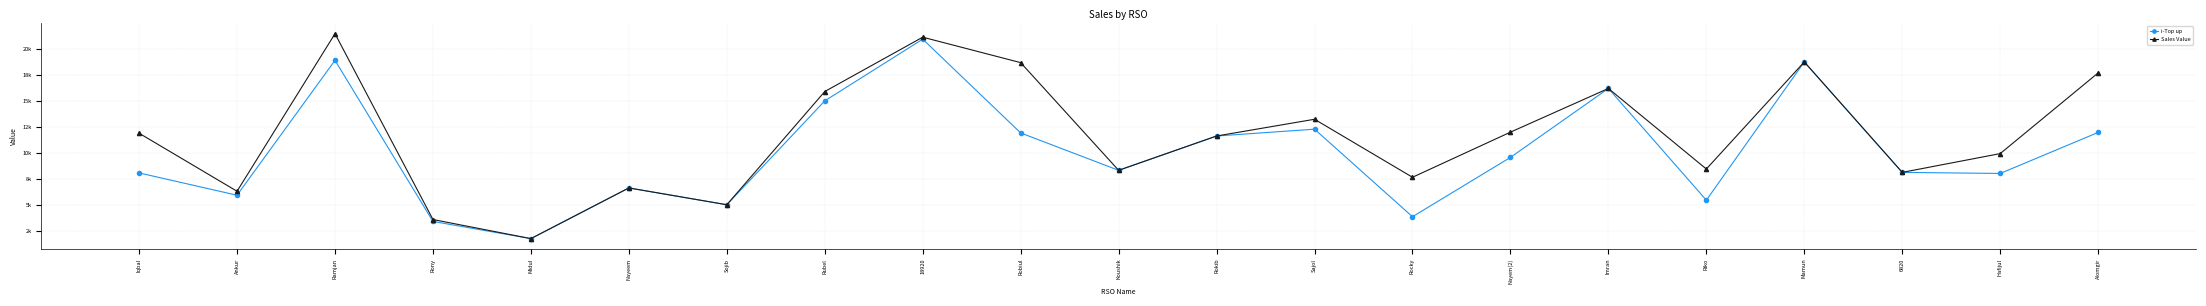

Which series has the largest range (max minus min)?

Sales Value